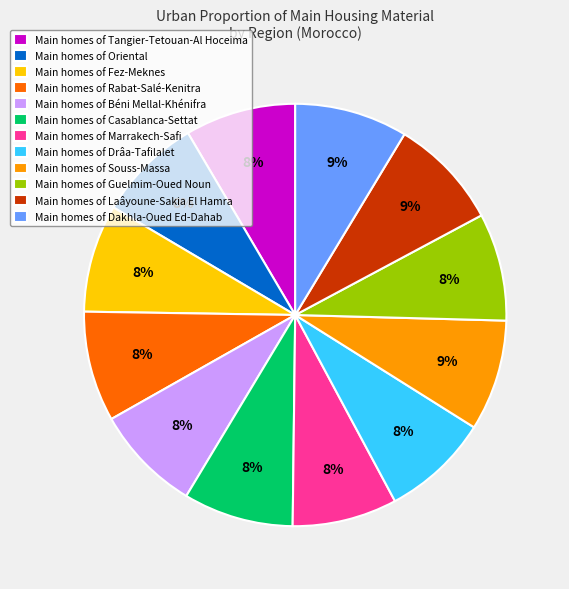

To the nearest percent, what percentage of the pie is Main homes of Souss-Massa?

9%